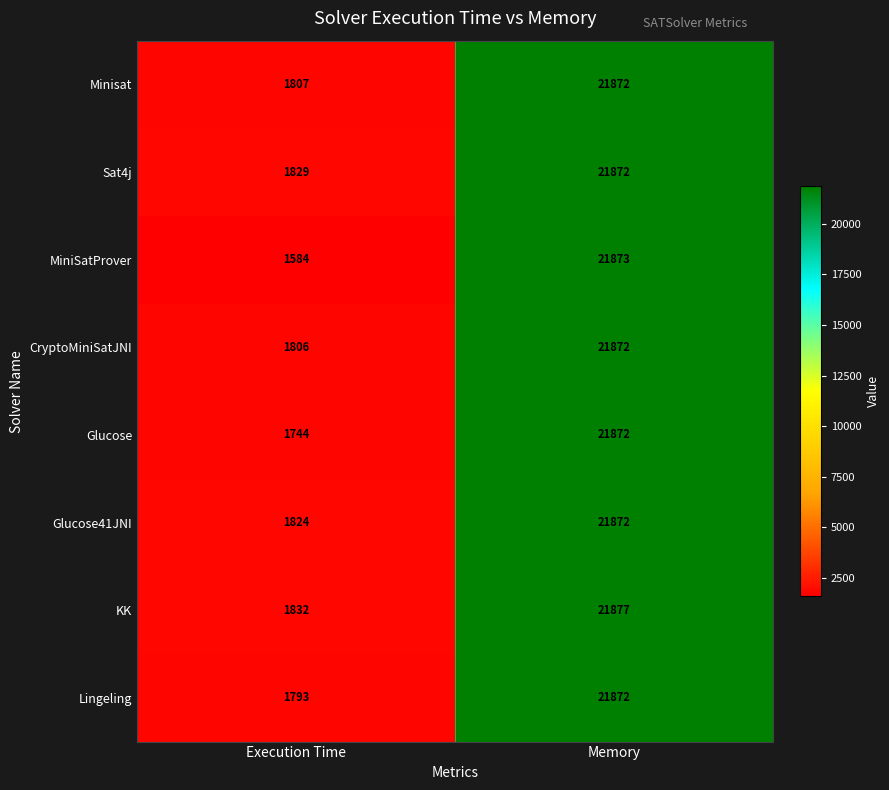

Reading left to right, transcribe all the data shown in this chart.

Minisat: 1807	21872
Sat4j: 1829	21872
MiniSatProver: 1584	21873
CryptoMiniSatJNI: 1806	21872
Glucose: 1744	21872
Glucose41JNI: 1824	21872
KK: 1832	21877
Lingeling: 1793	21872